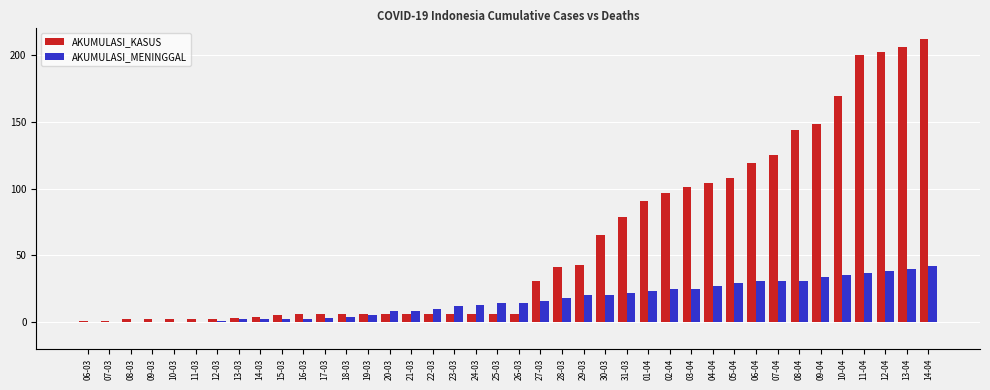

Which series changed the most between 06-03 and 24-03?

AKUMULASI_MENINGGAL